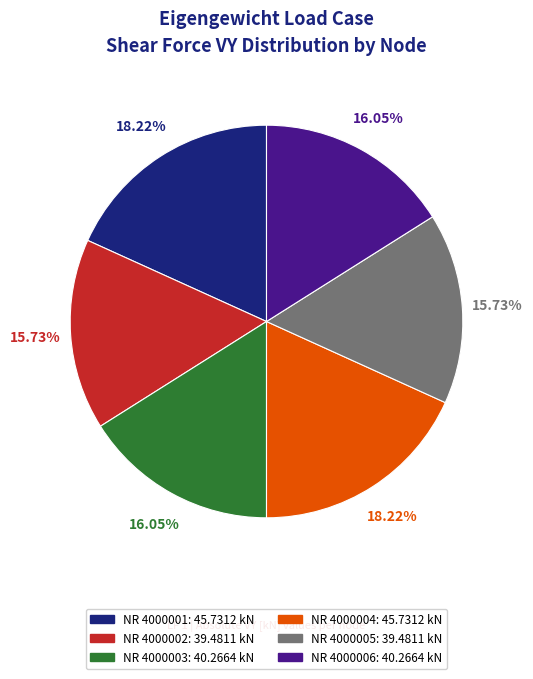

Does NR 4000005 represent more than half of the total?

No